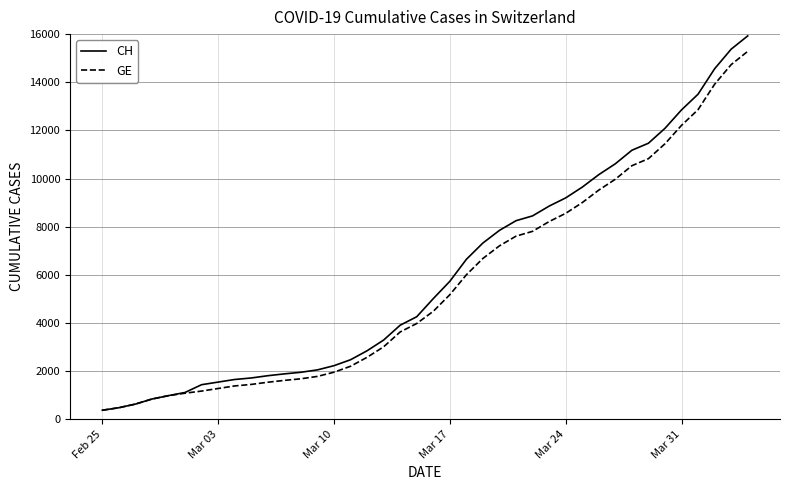

Which series has the largest range (max minus min)?

CH